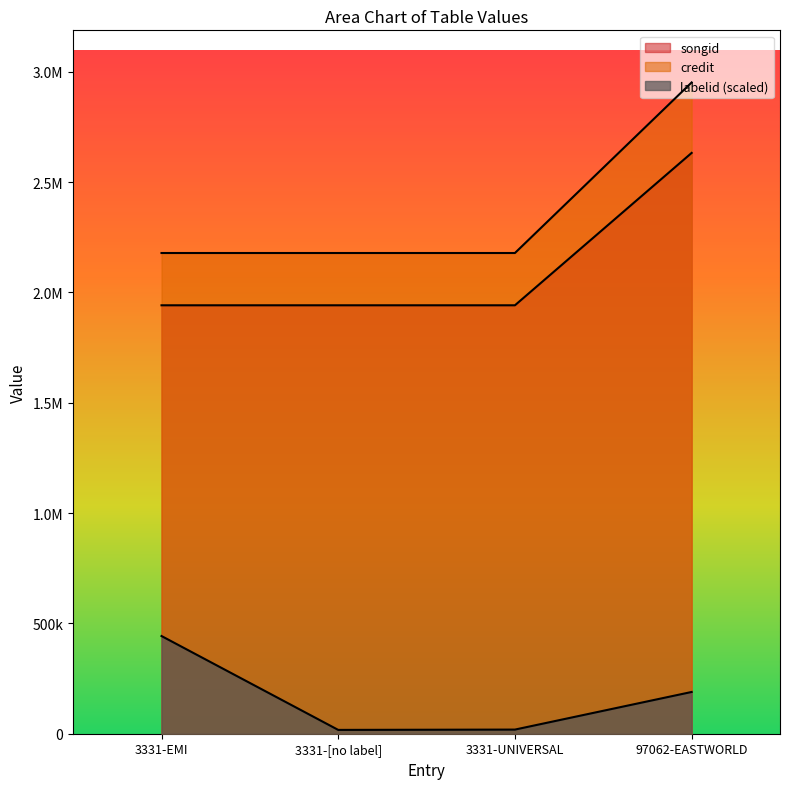

How many series are shown in this chart?

3